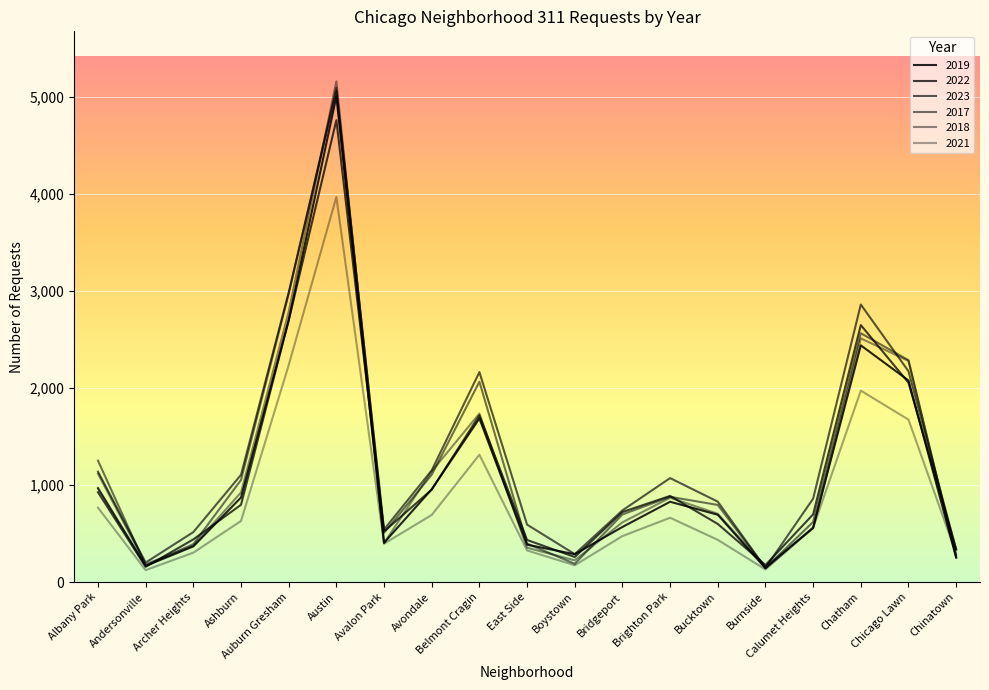

Rank the categories by 2022 value from highest to lowest.

Austin, Auburn Gresham, Chatham, Chicago Lawn, Belmont Cragin, Avondale, Albany Park, Brighton Park, Ashburn, Bridgeport, Calumet Heights, Bucktown, Avalon Park, Archer Heights, East Side, Chinatown, Boystown, Burnside, Andersonville